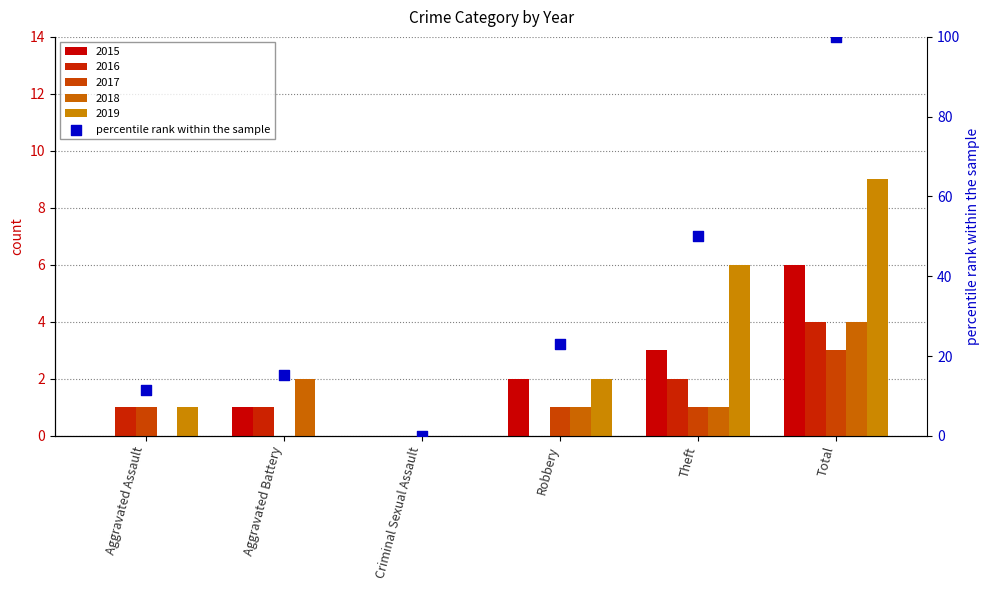

Which has a higher value, Total or Aggravated Assault?

Total